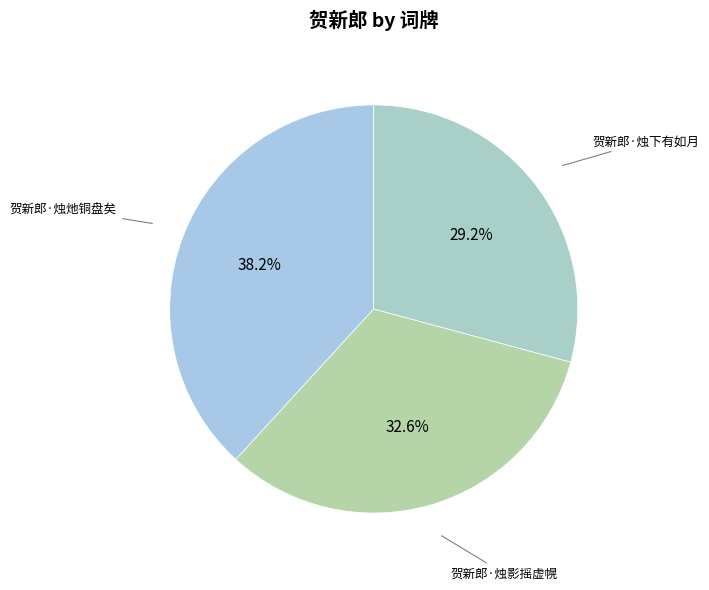

What is the ratio of the value at 贺新郎·烛灺铜盘矣 to the value at 贺新郎·烛影摇虚幌?

1.2